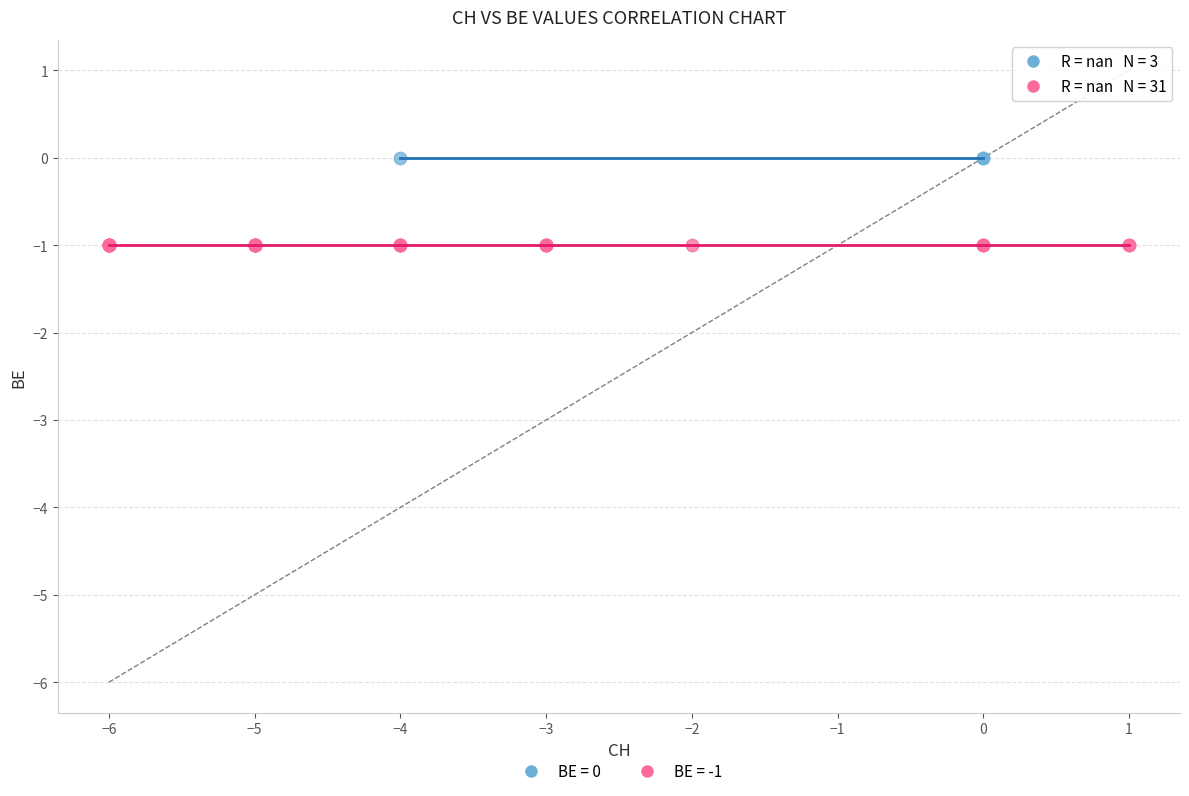

What are all the series names shown in the legend?

BE = 0, BE = -1